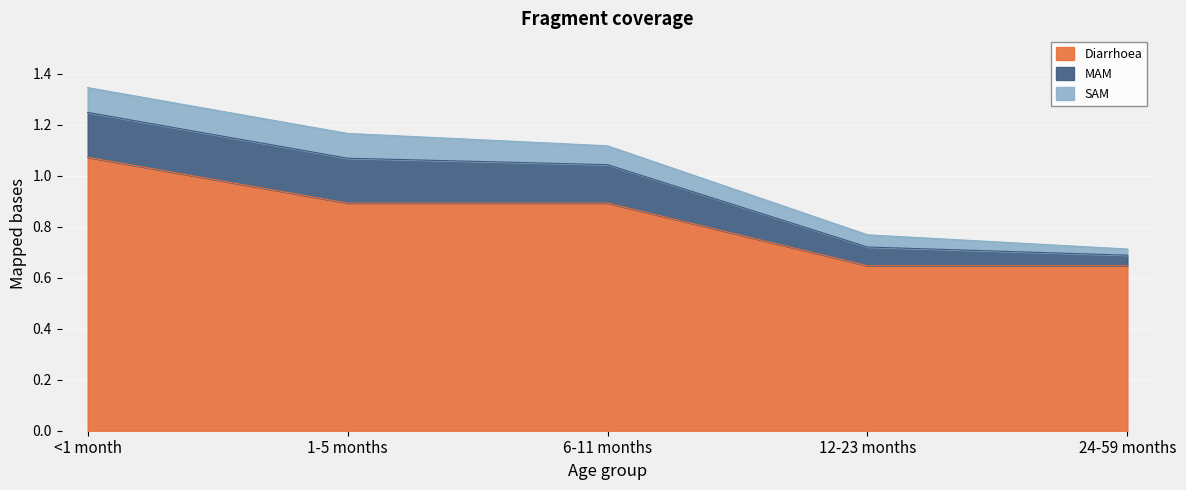

What is the difference between the Diarrhoea values at 12-23 months and 6-11 months?

0.2